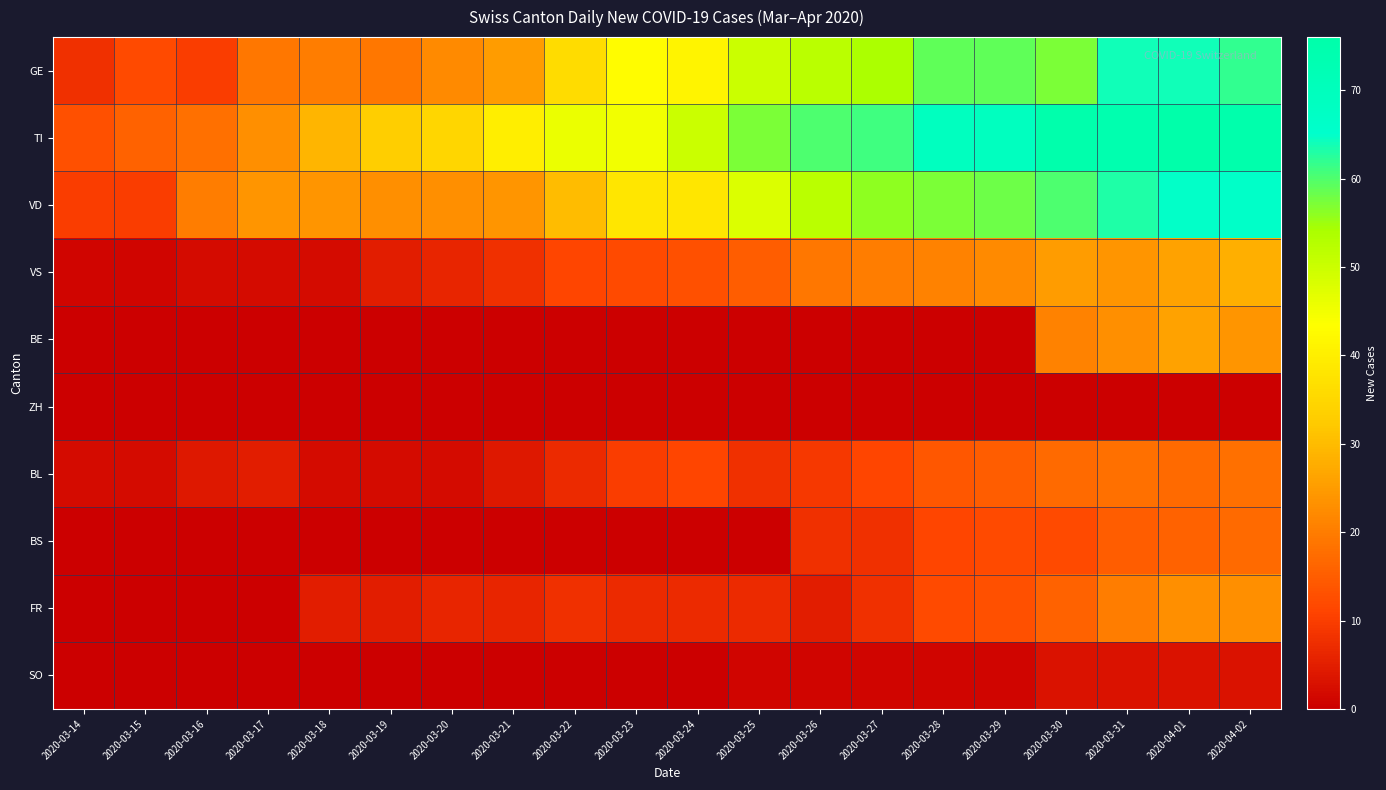

What is the total value across all series at 2020-03-30?

286